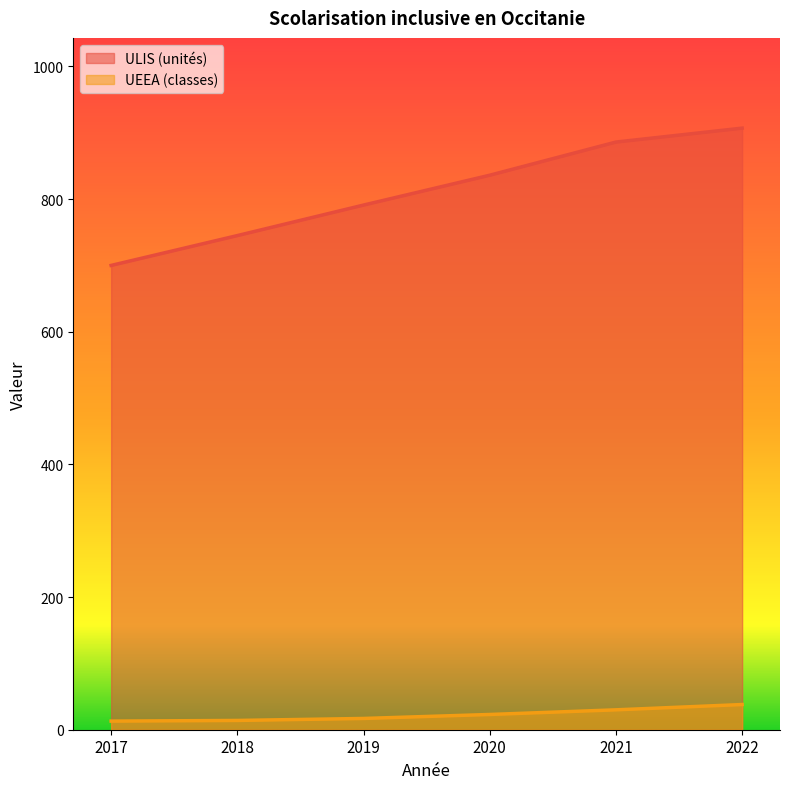

How many lines are shown in the chart?

2